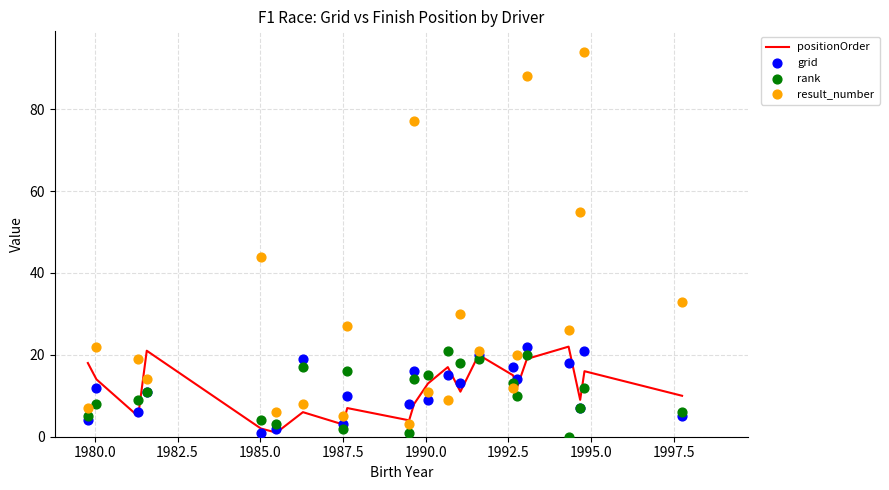

What is the highest value of the positionOrder series?

22